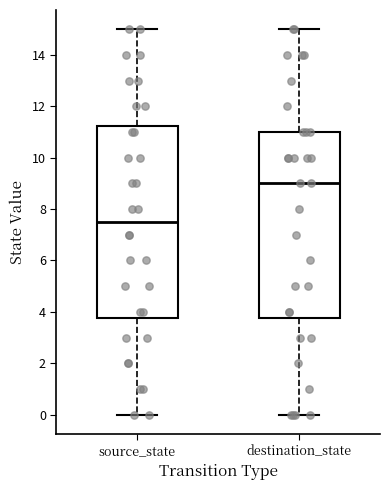

Reading left to right, read every box against the y-axis: the position of its median line, the range the box covers, and the ends of its whiskers. The values are not printed on the chart, so give them approximately, as read against the axis.

source_state: median 7.6, box 3.8 to 11.2, whiskers 0.0 to 15.0
destination_state: median 9.0, box 3.8 to 11.0, whiskers 0.0 to 15.0